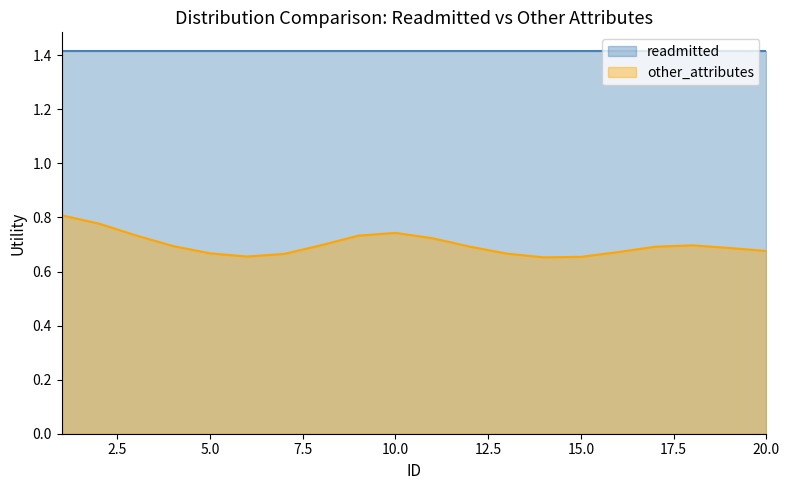

At how many categories does at least one series exceed 1?

20